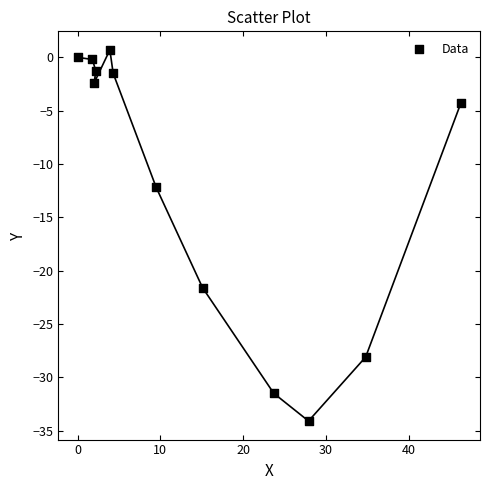

What is the range of Y values (max minus min)?

34.8